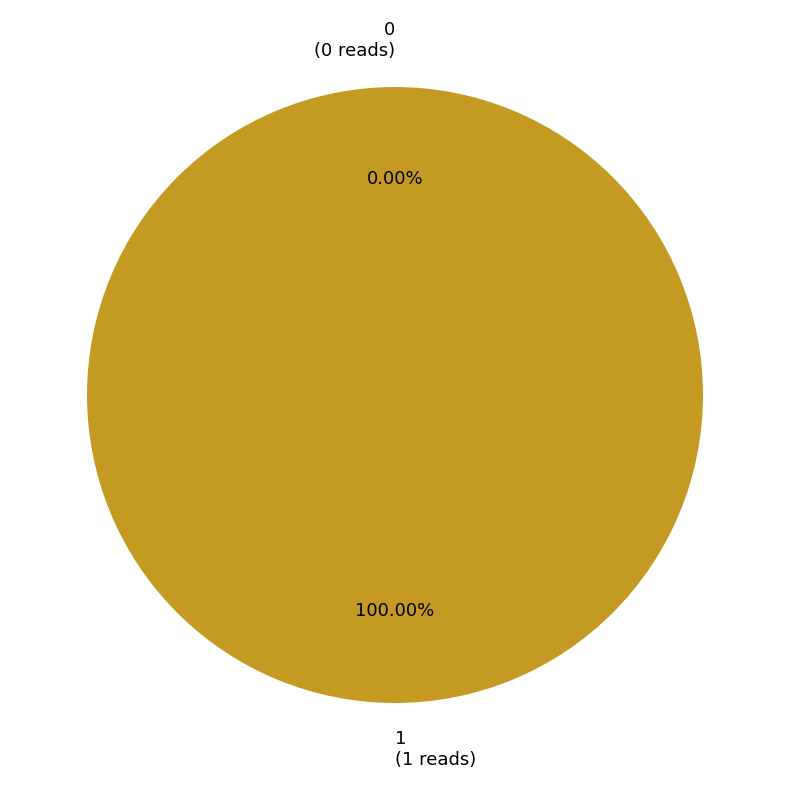

To the nearest percent, what is the average slice percentage?

50%